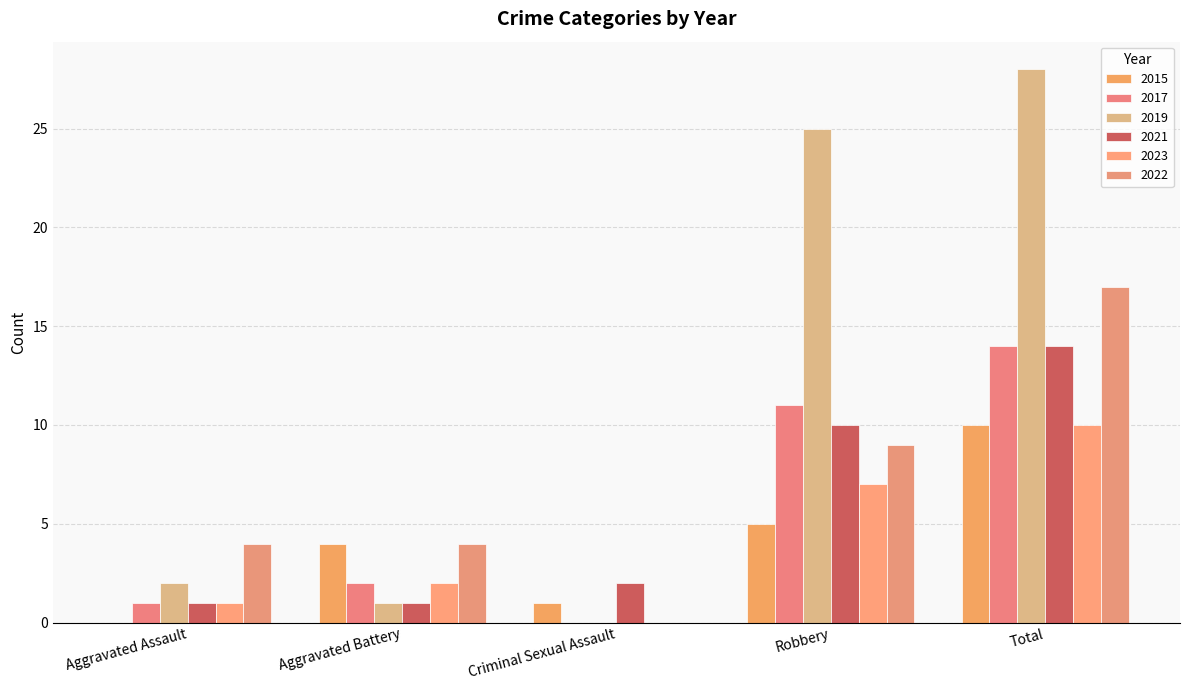

How many data points does each series have?

5